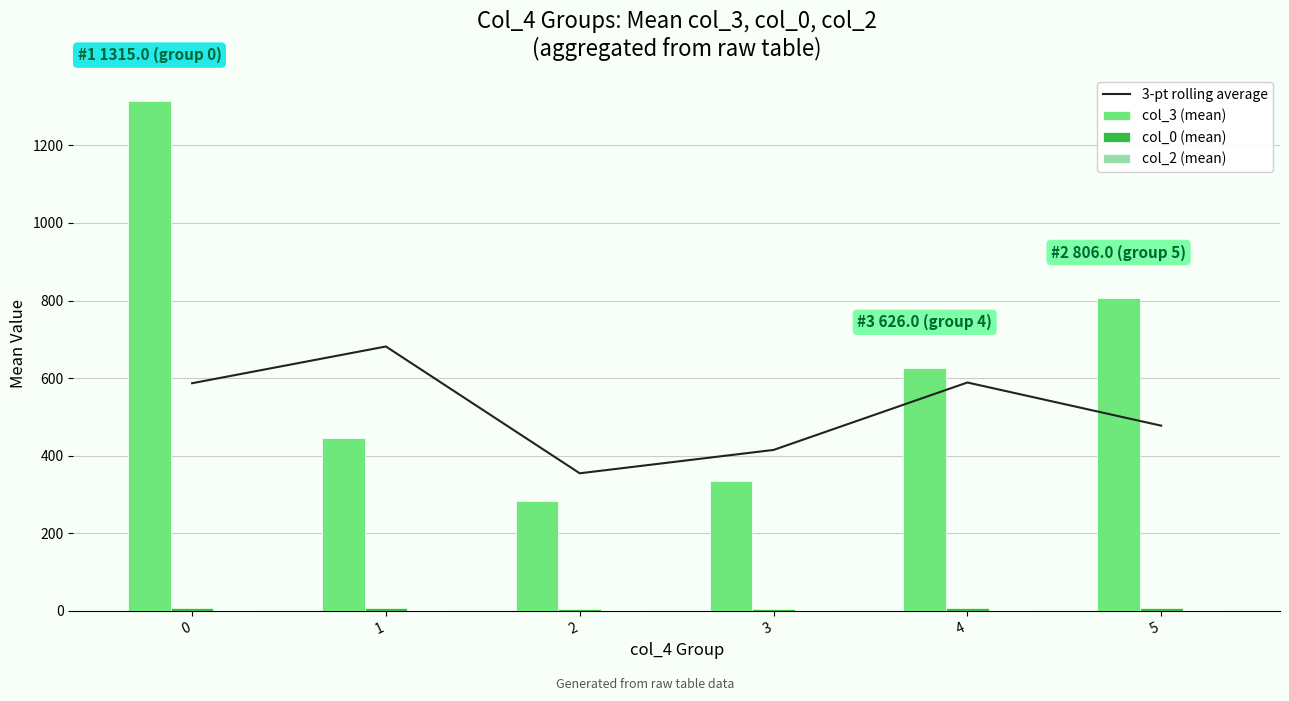

What is the lowest value of the 3-pt rolling average series?

354.5